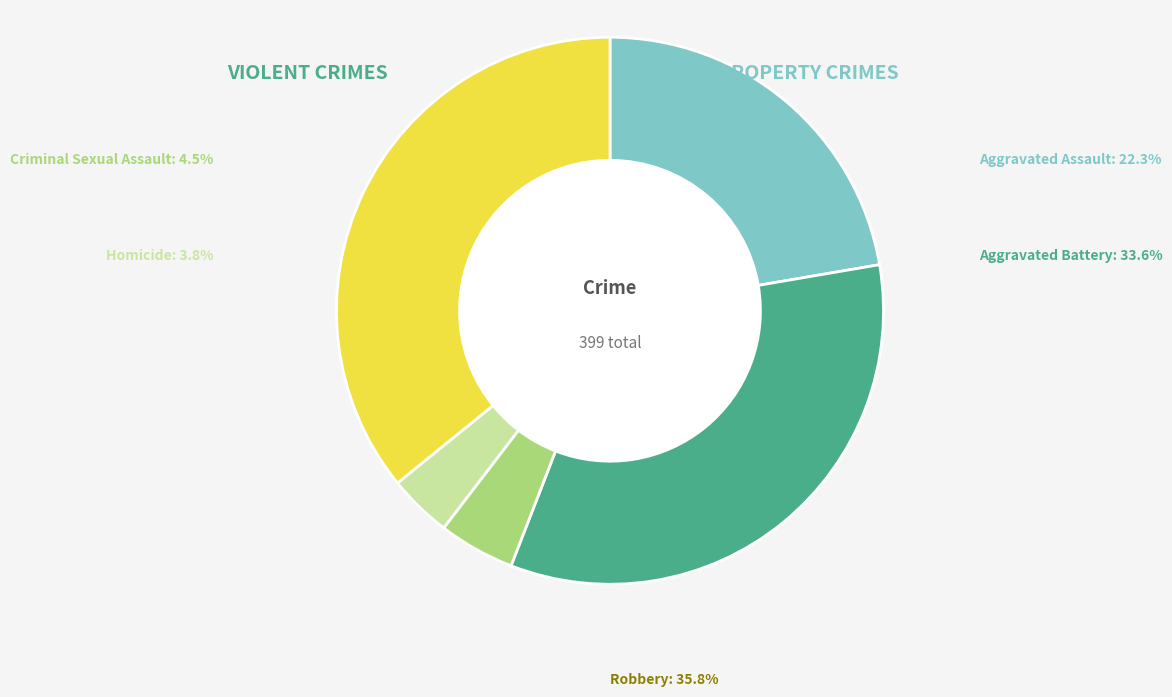

The Aggravated Battery slice represents 41% of the pie. True or false?

False